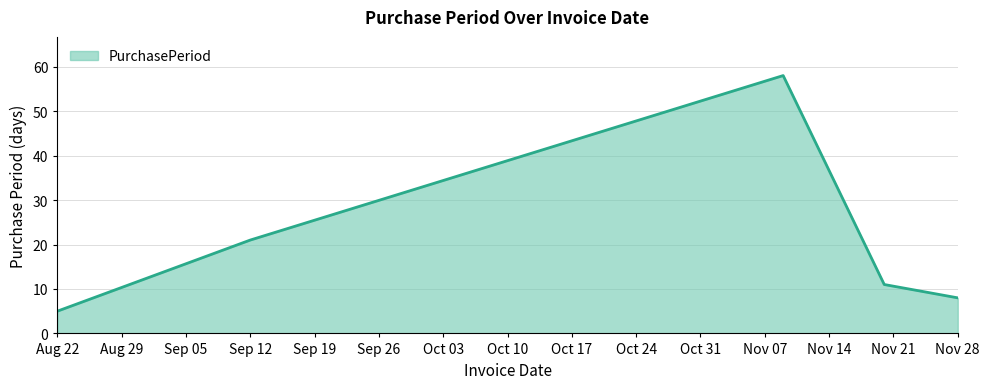

True or false: the data has more than 1 interior local peaks.

False